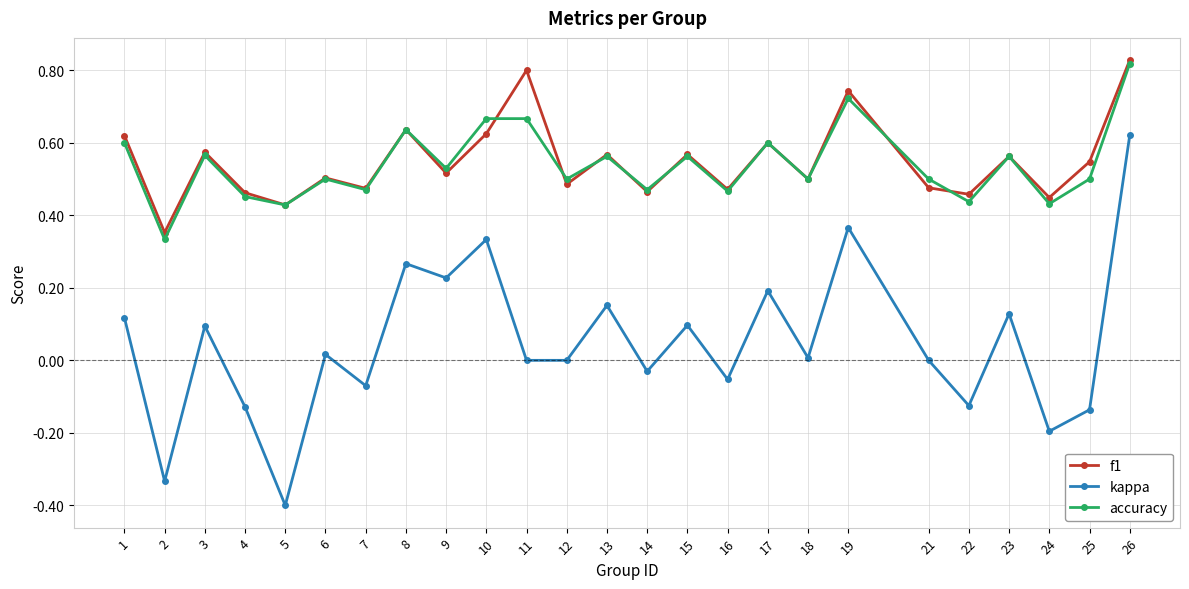

The value of f1 at 16 is 0.2. True or false?

False